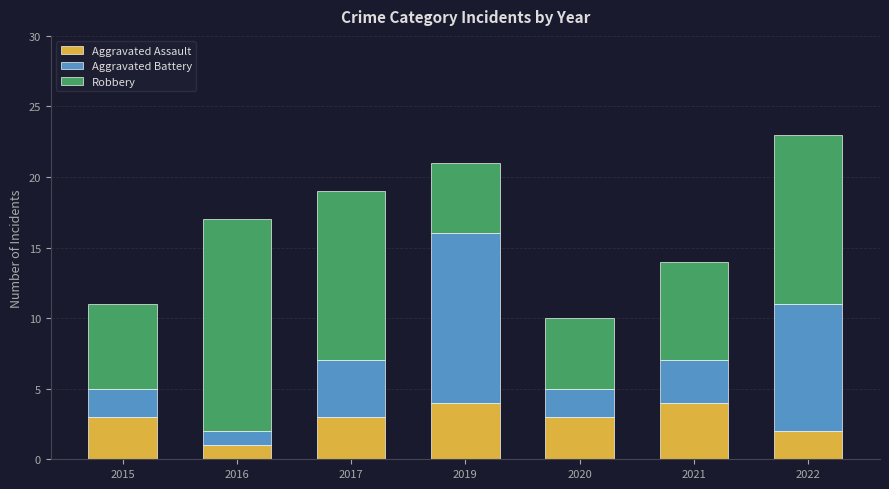

At which category is the sum across all series the highest?

2022